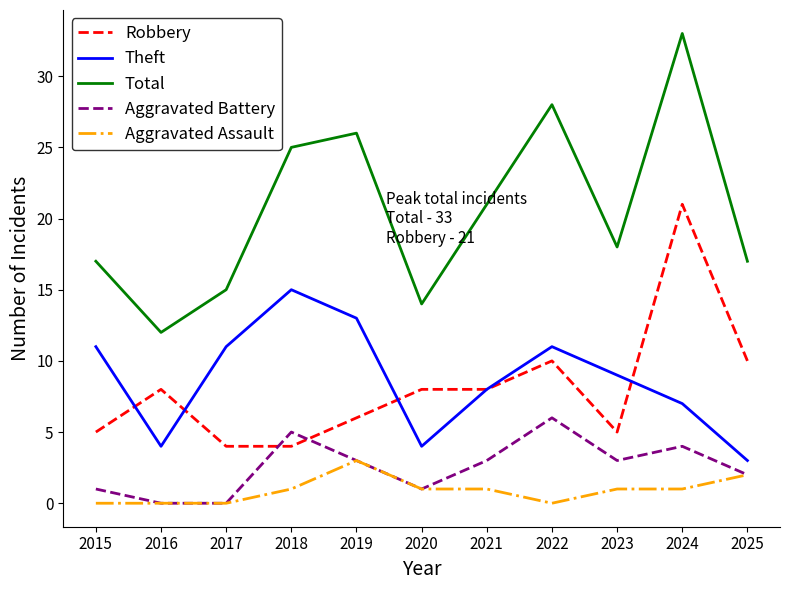

What is the maximum value shown in the chart?

33